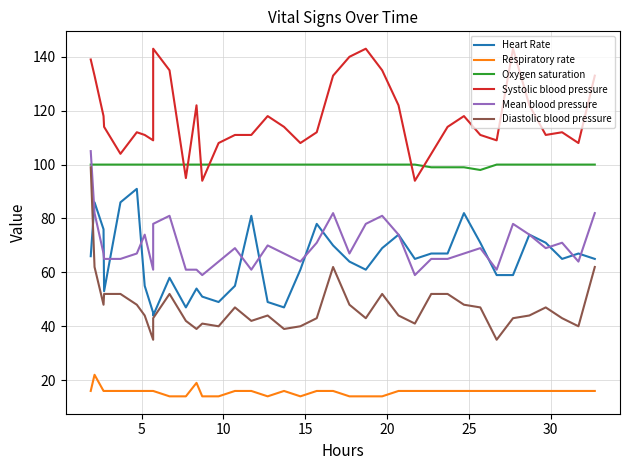

True or false: Oxygen saturation and Heart Rate cross at least once.

False